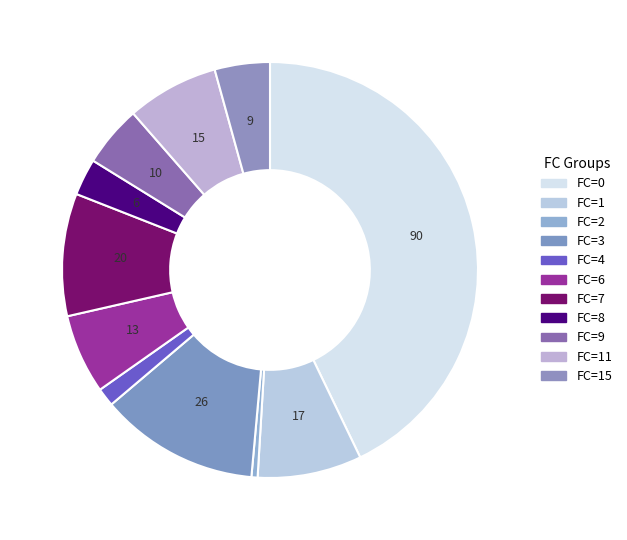

How many slices are in this pie chart?

11